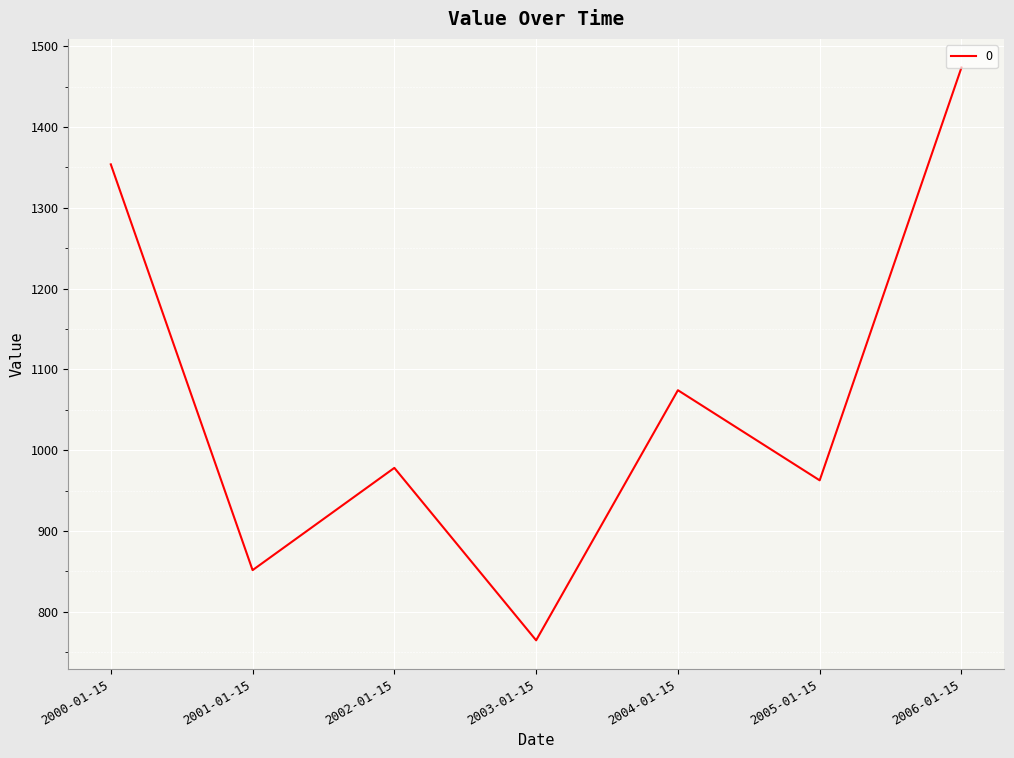

What is the change in value from 2002-01-15 to 2003-01-15?

-213.5